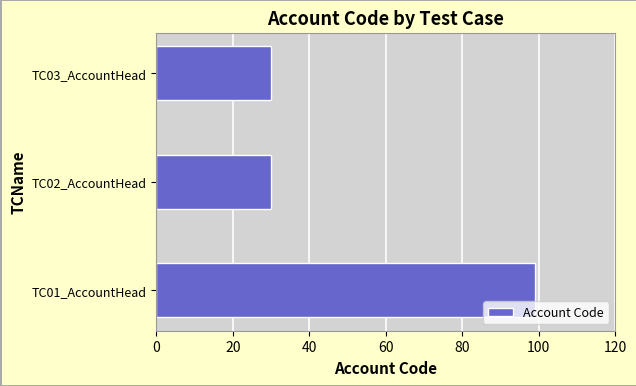

Reading bottom to top, list all the values displayed in this chart.

TC01_AccountHead=99	TC02_AccountHead=30	TC03_AccountHead=30